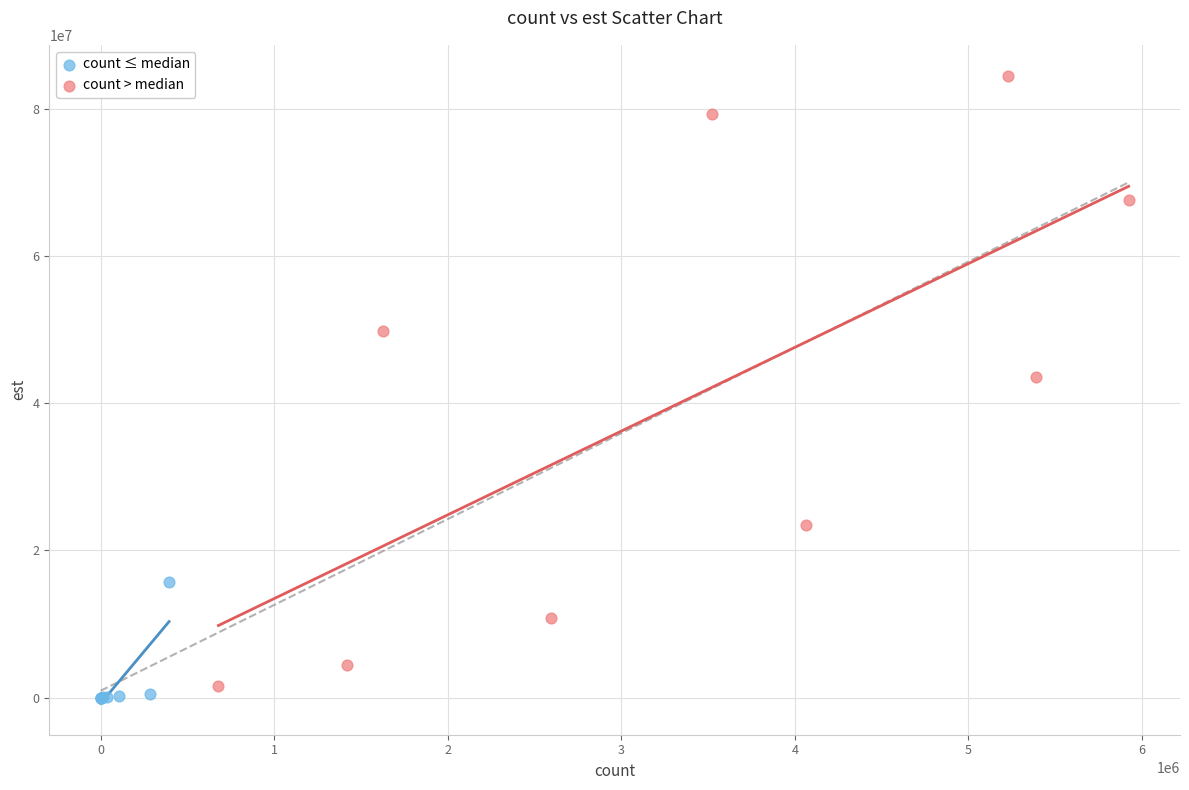

What are all the series names shown in the legend?

count ≤ median, count > median